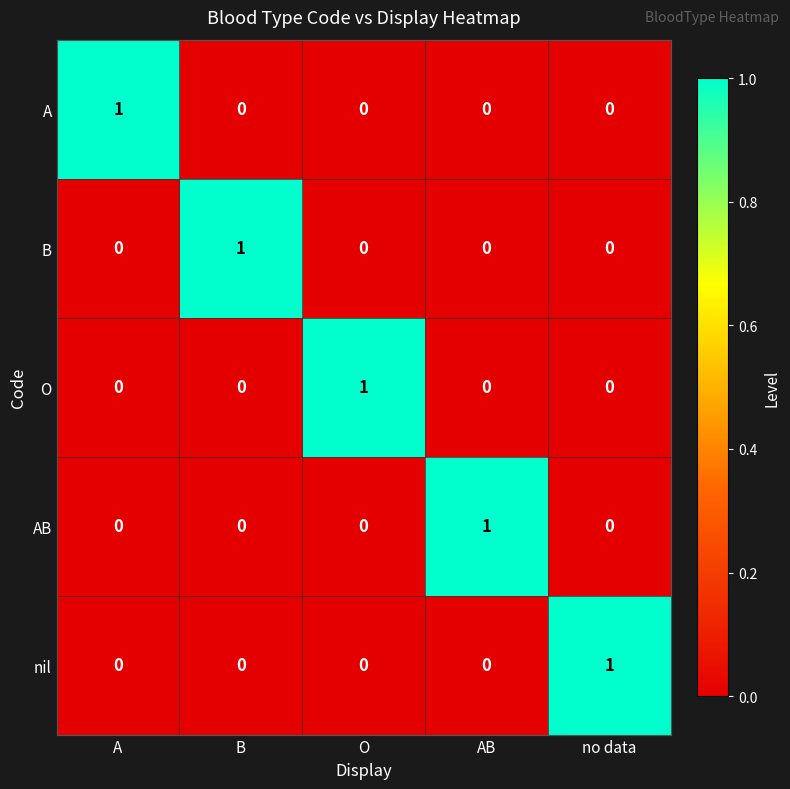

At how many categories does at least one series exceed 0?

5